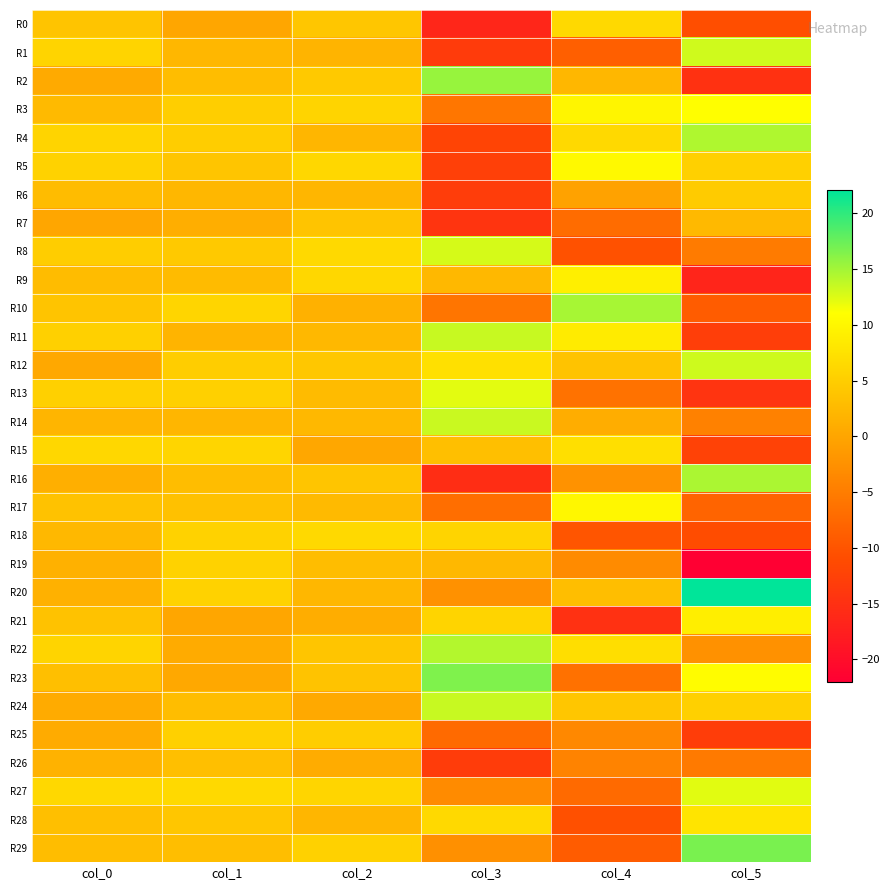

What is the total value across all series at col_2?

102.9